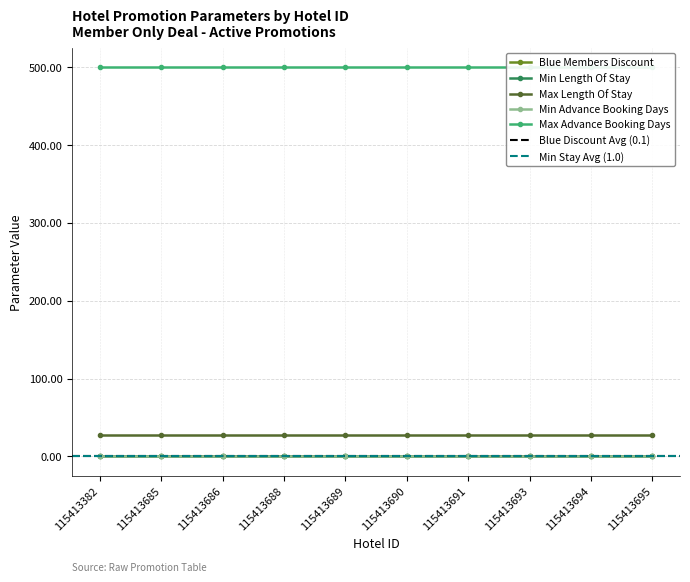

At which label is Blue Members Discount closest to 0?

115413382